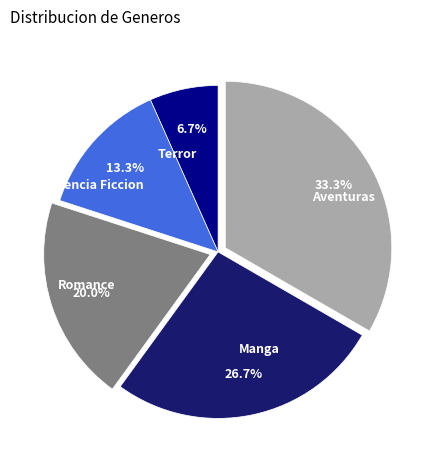

What portion of the pie excludes Ciencia Ficcion?

86.7%